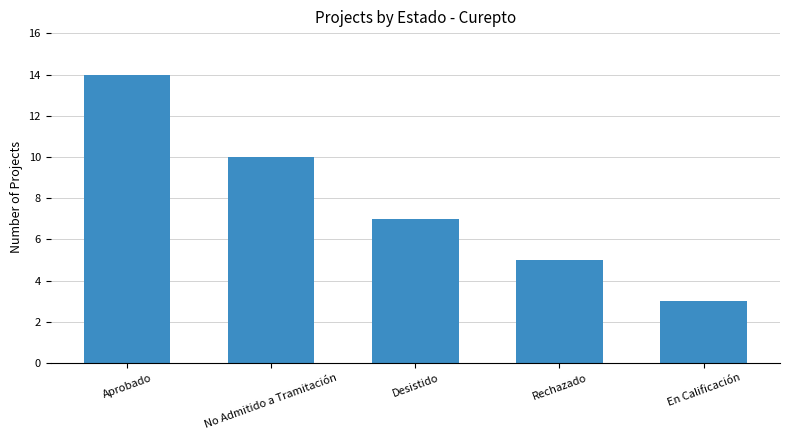

Rank the categories by value from lowest to highest.

En Calificación, Rechazado, Desistido, No Admitido a Tramitación, Aprobado